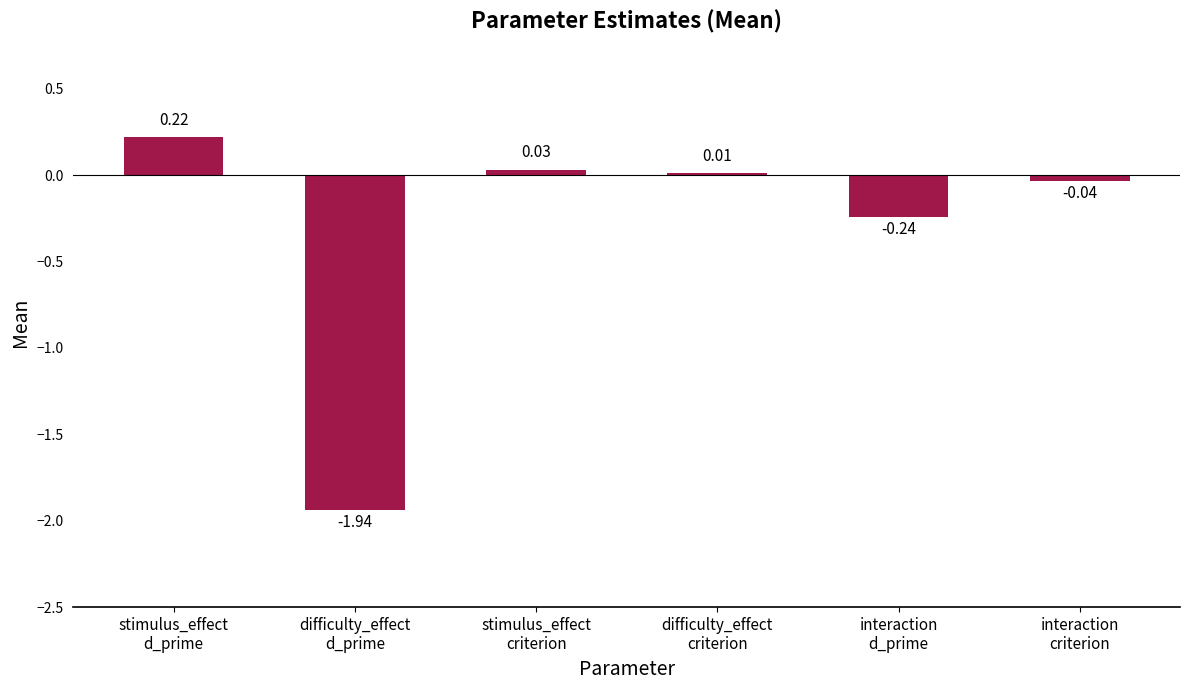

What is the sum of all values?

-2.0